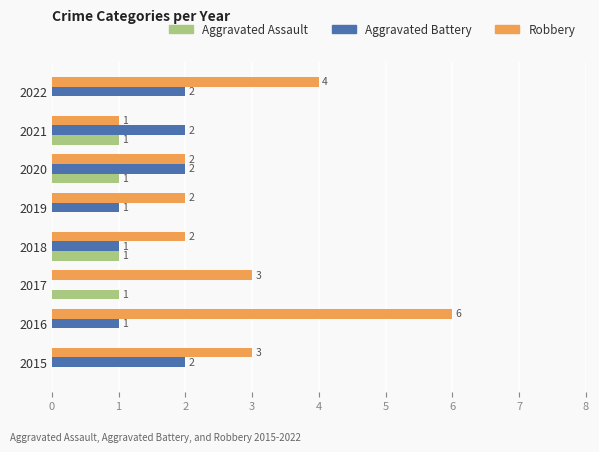

Which series changed the most between 2020 and 2022?

Robbery